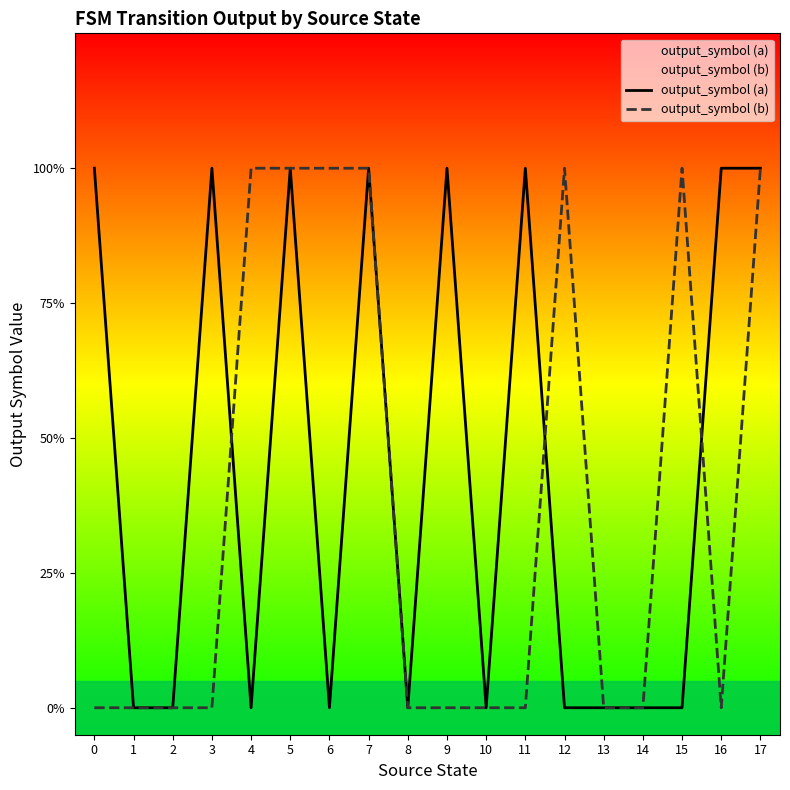

Reading right to left, what are all the values shown in this chart?

output_symbol (a): 1	1	0	0	0	0	1	0	1	0	1	0	1	0	1	0	0	1
output_symbol (b): 1	0	1	0	0	1	0	0	0	0	1	1	1	1	0	0	0	0